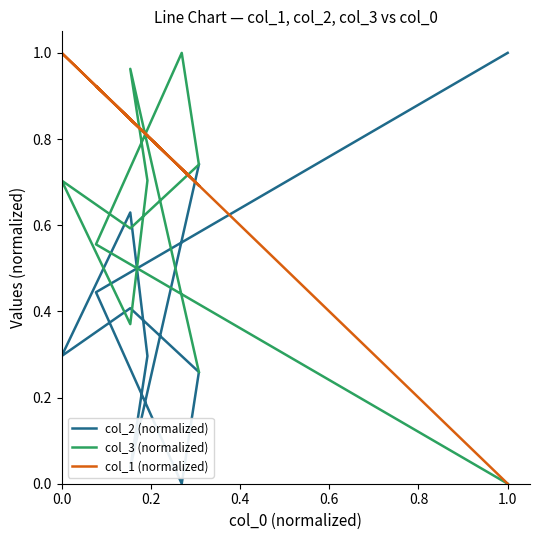

True or false: col_2 (normalized) has a value of 0.2 at 1.0.

False